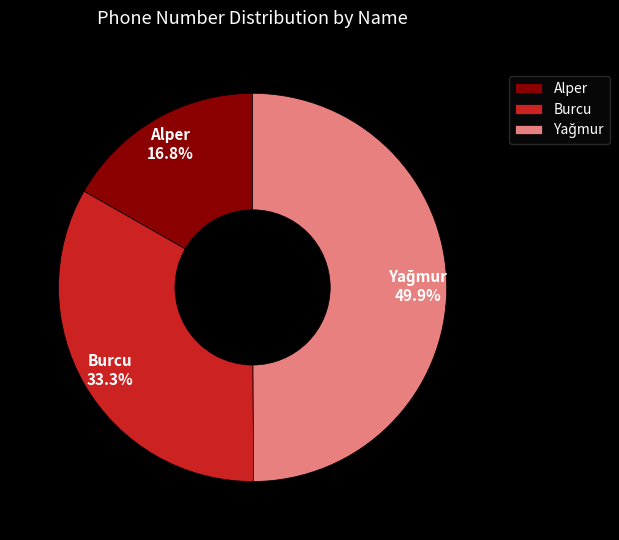

To the nearest percent, what portion does Burcu represent?

33%